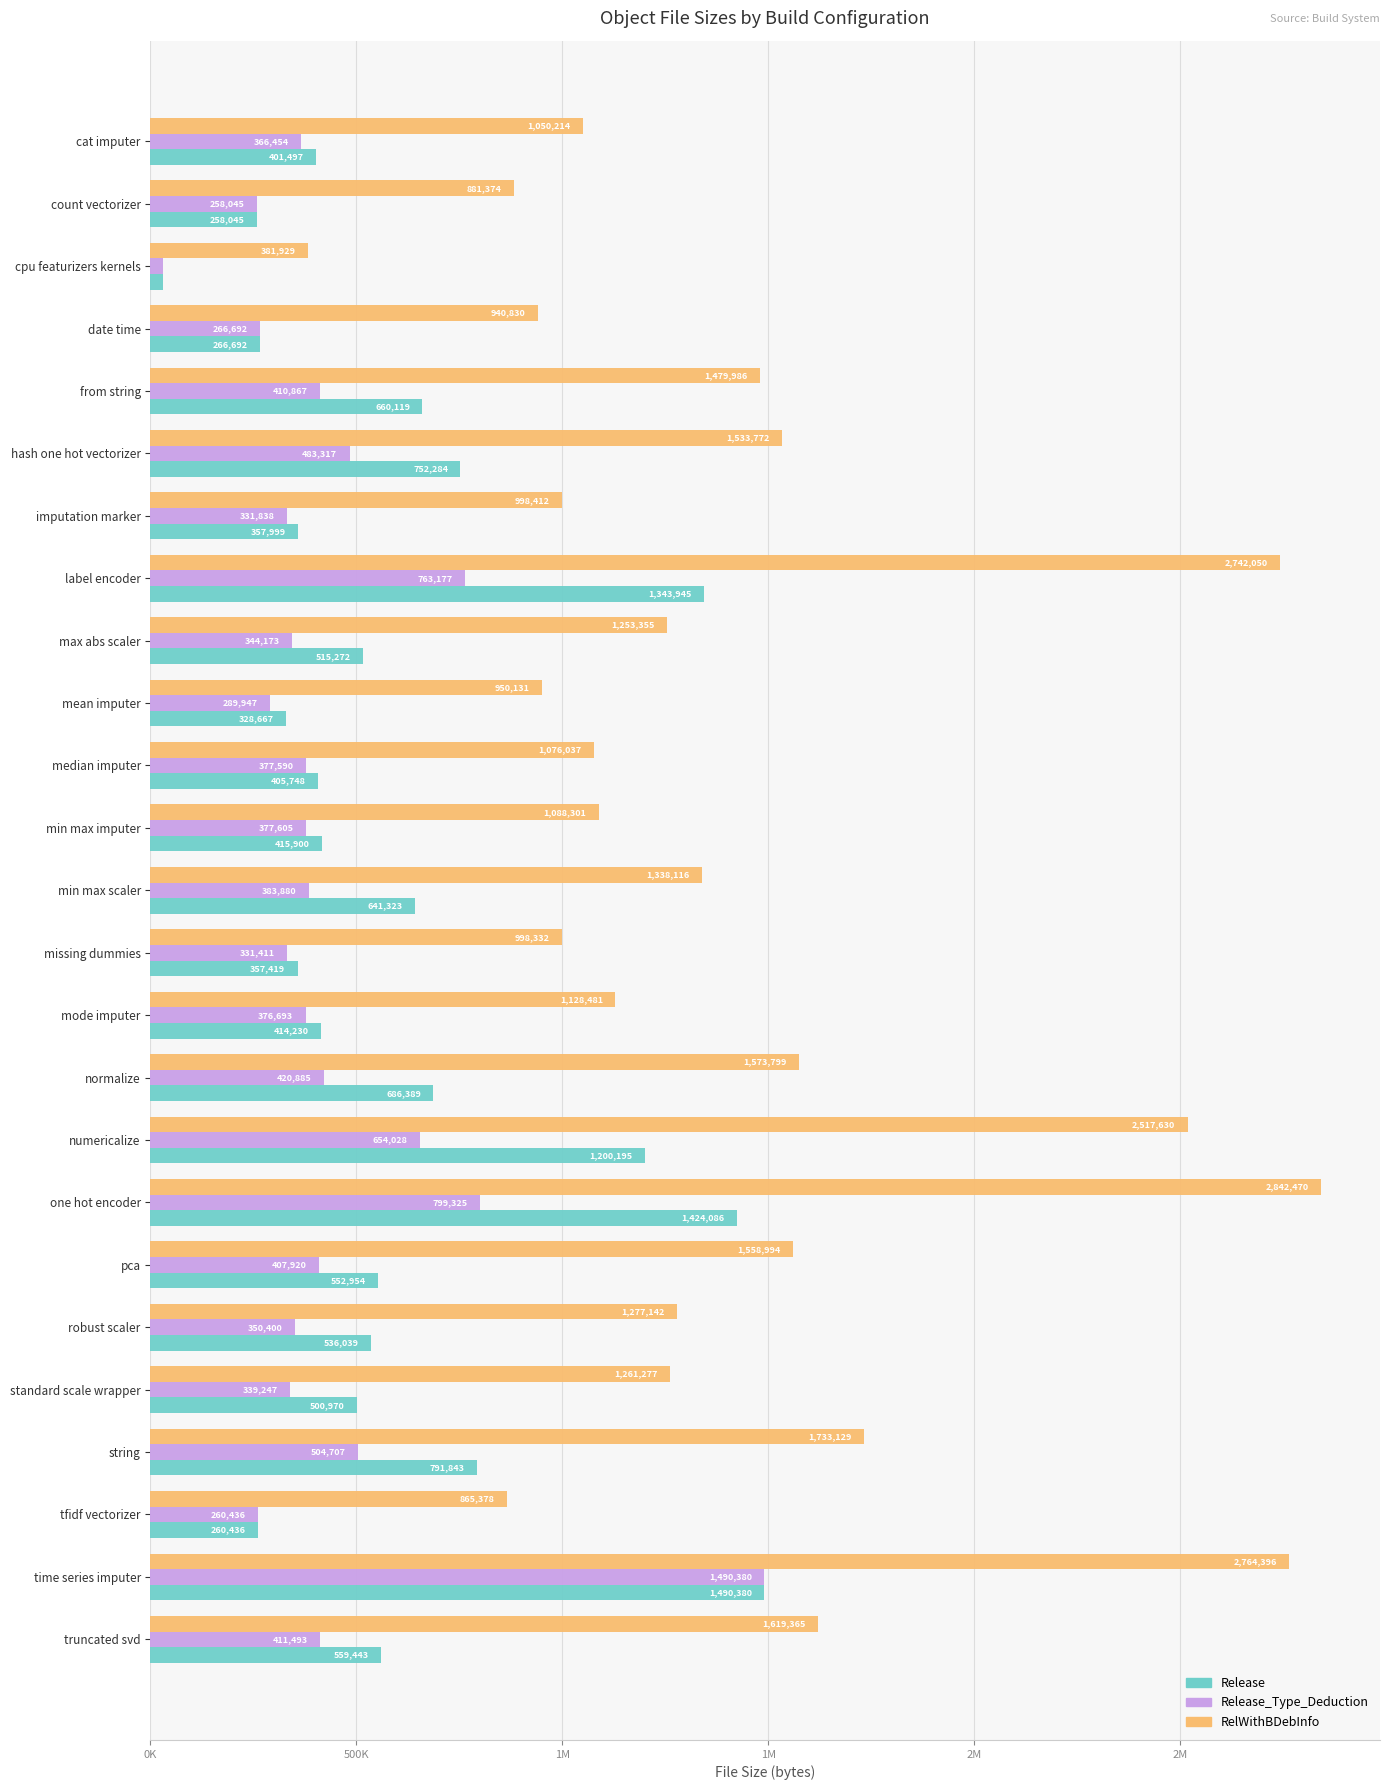

What are all the series names shown in the legend?

Release, Release_Type_Deduction, RelWithBDebInfo